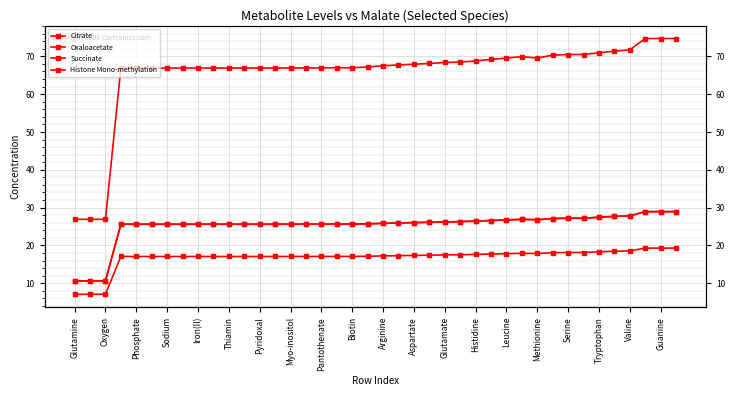

True or false: Histone Mono-methylation and Succinate cross at least once.

False